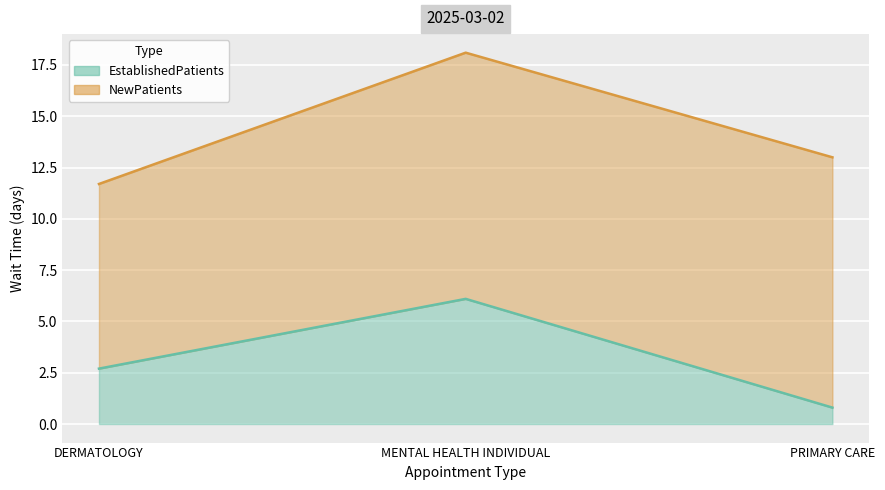

Rank the categories by value from highest to lowest.

MENTAL HEALTH INDIVIDUAL, DERMATOLOGY, PRIMARY CARE